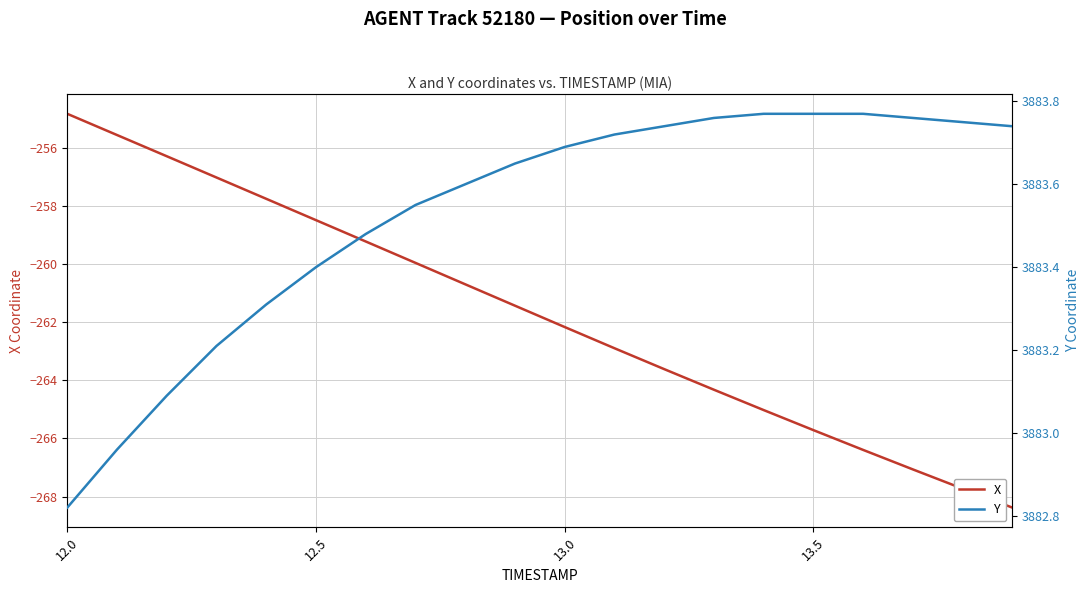

What is the minimum value for X?

-268.4